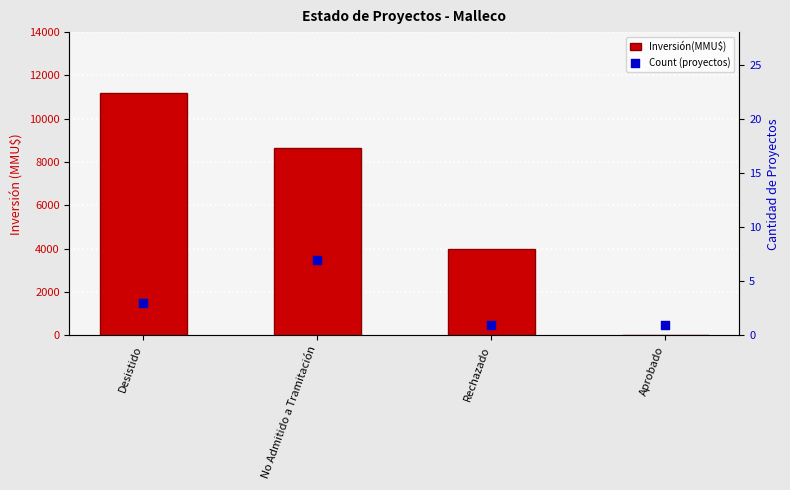

Which series has the largest total across all categories?

Inversión(MMU$)